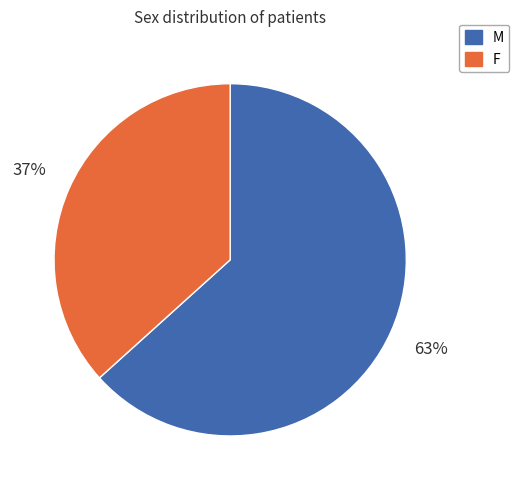

Is it true that F is 45% of the pie?

False